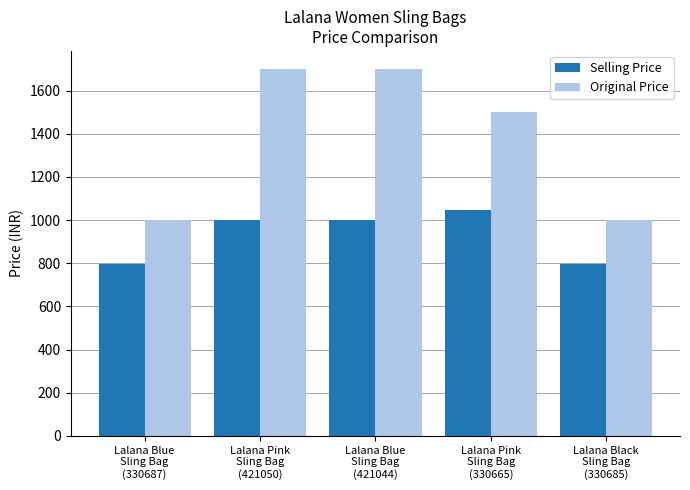

What is the value of the Selling Price bar at the 4th from the left?

1049